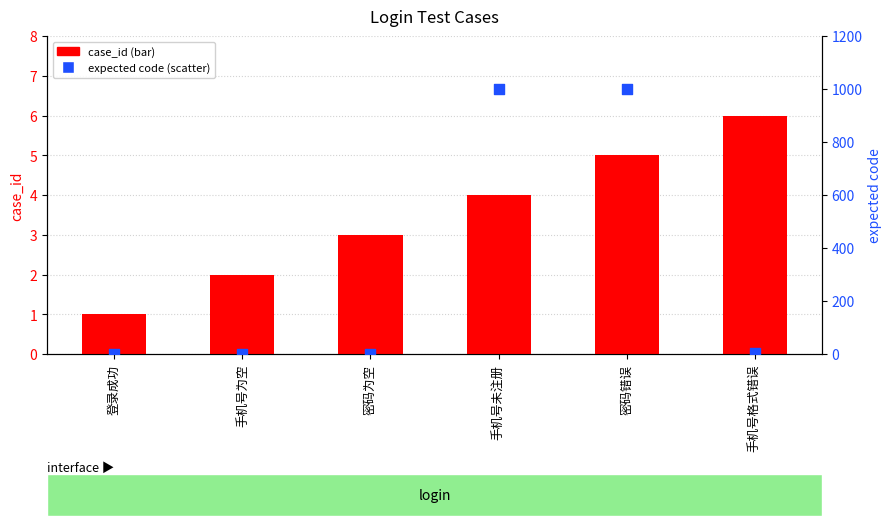

Which series reaches the maximum Y coordinate?

expected code